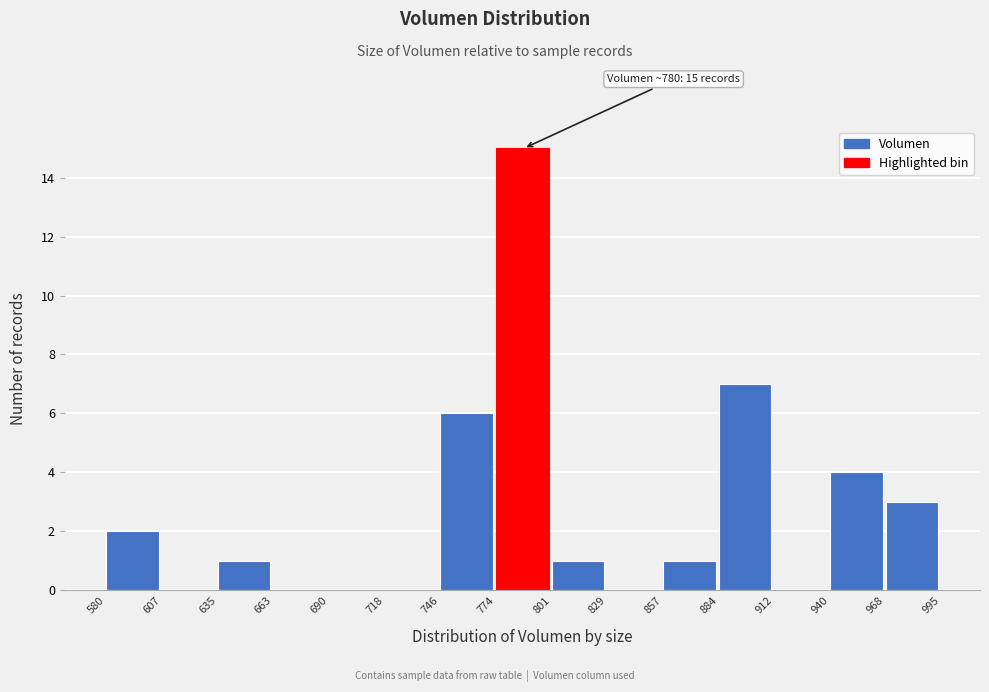

Which range on the x-axis has the tallest bar?

774 to 801